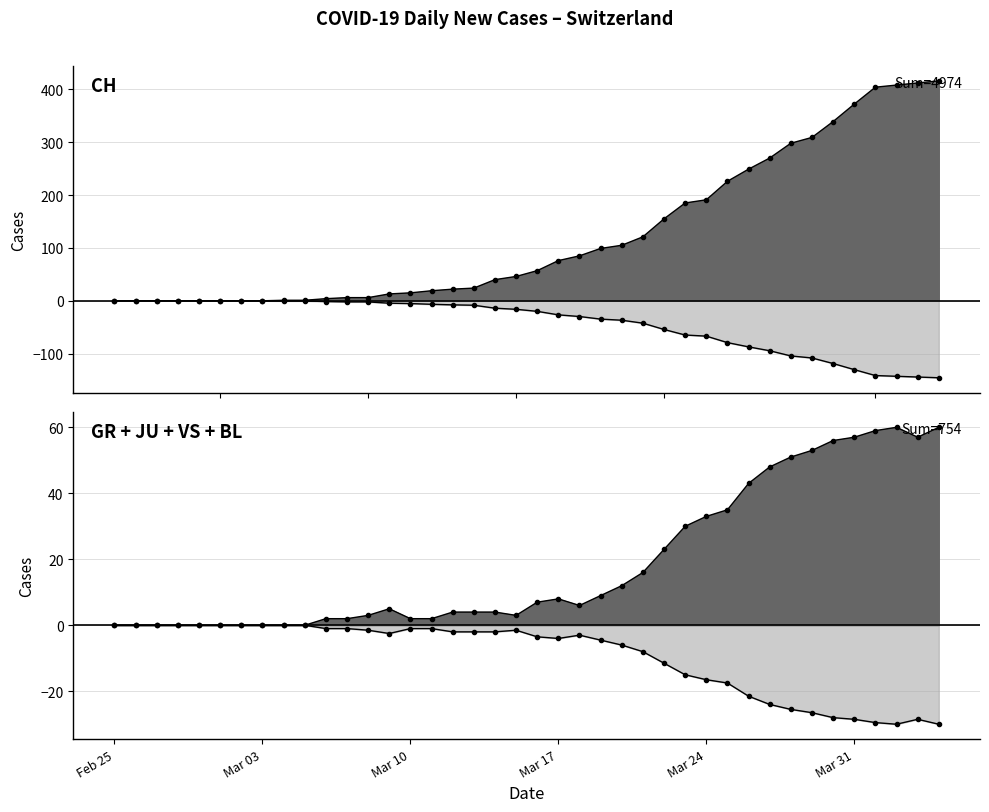

True or false: GR+JU+VS+BL_neg and CH intersect in this chart.

False